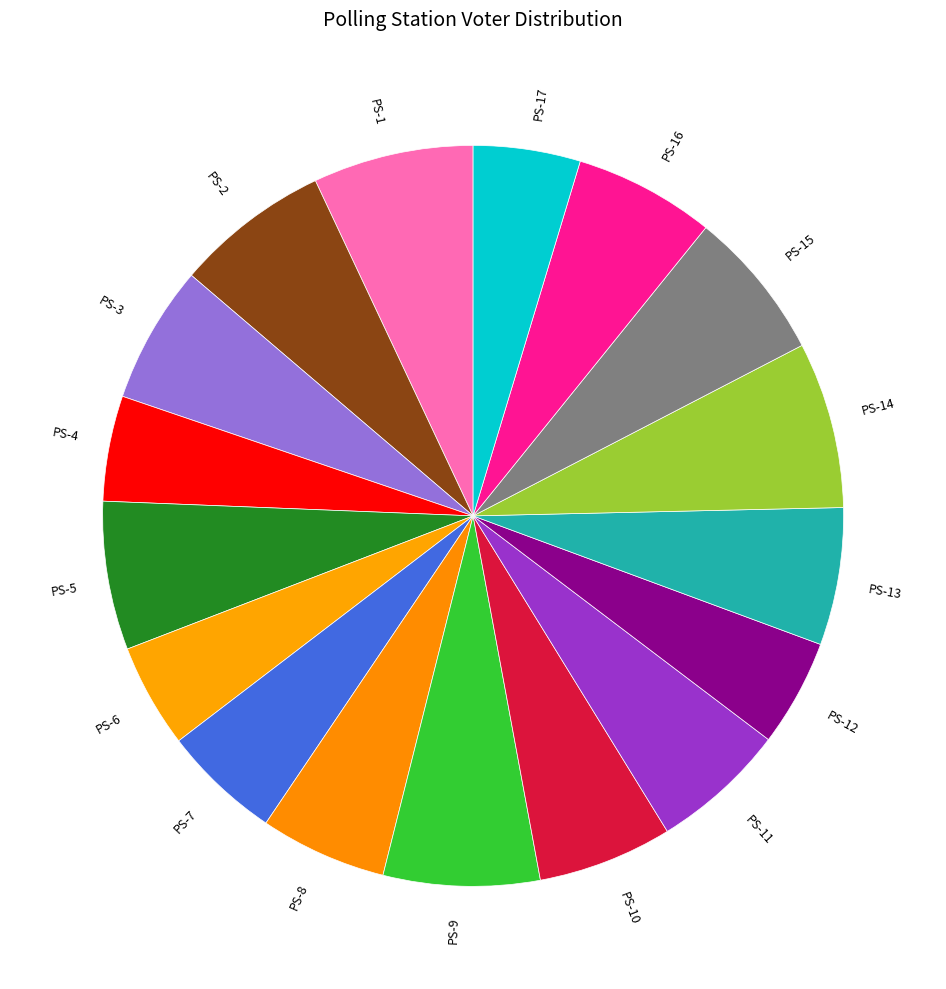

Is the sum of PS-3 and PS-6 greater than half?

No